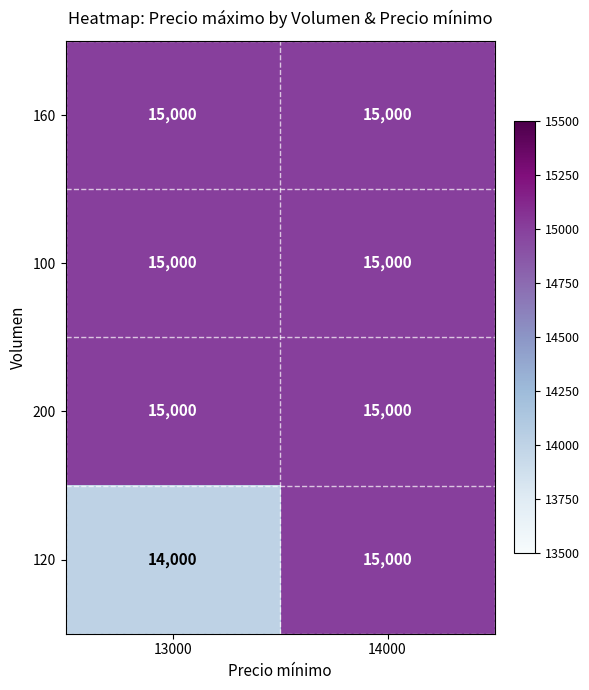

What is the greatest value displayed?

15000